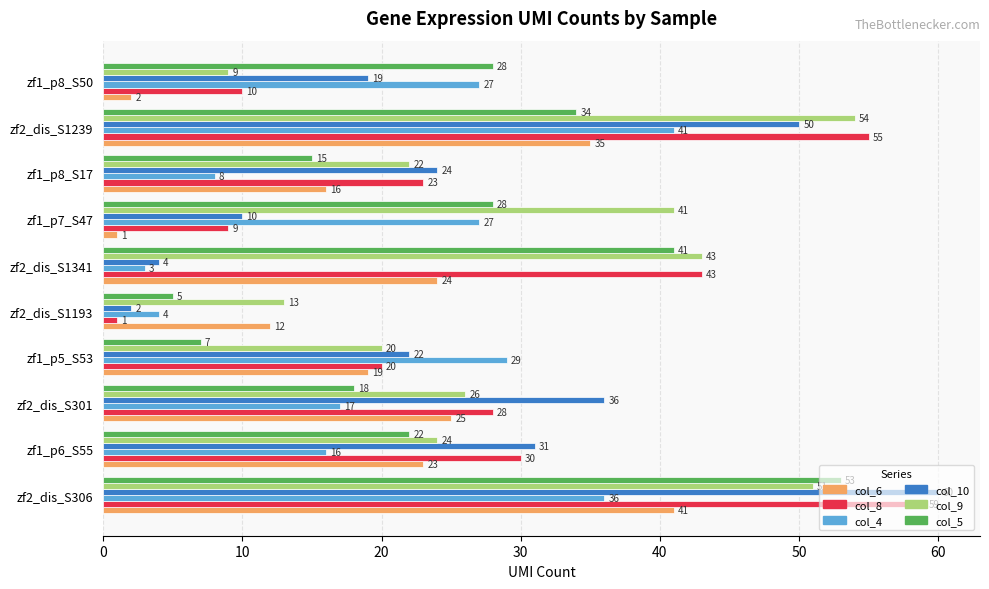

What is the difference between the maximum and second lowest values in the col_6 series?

39